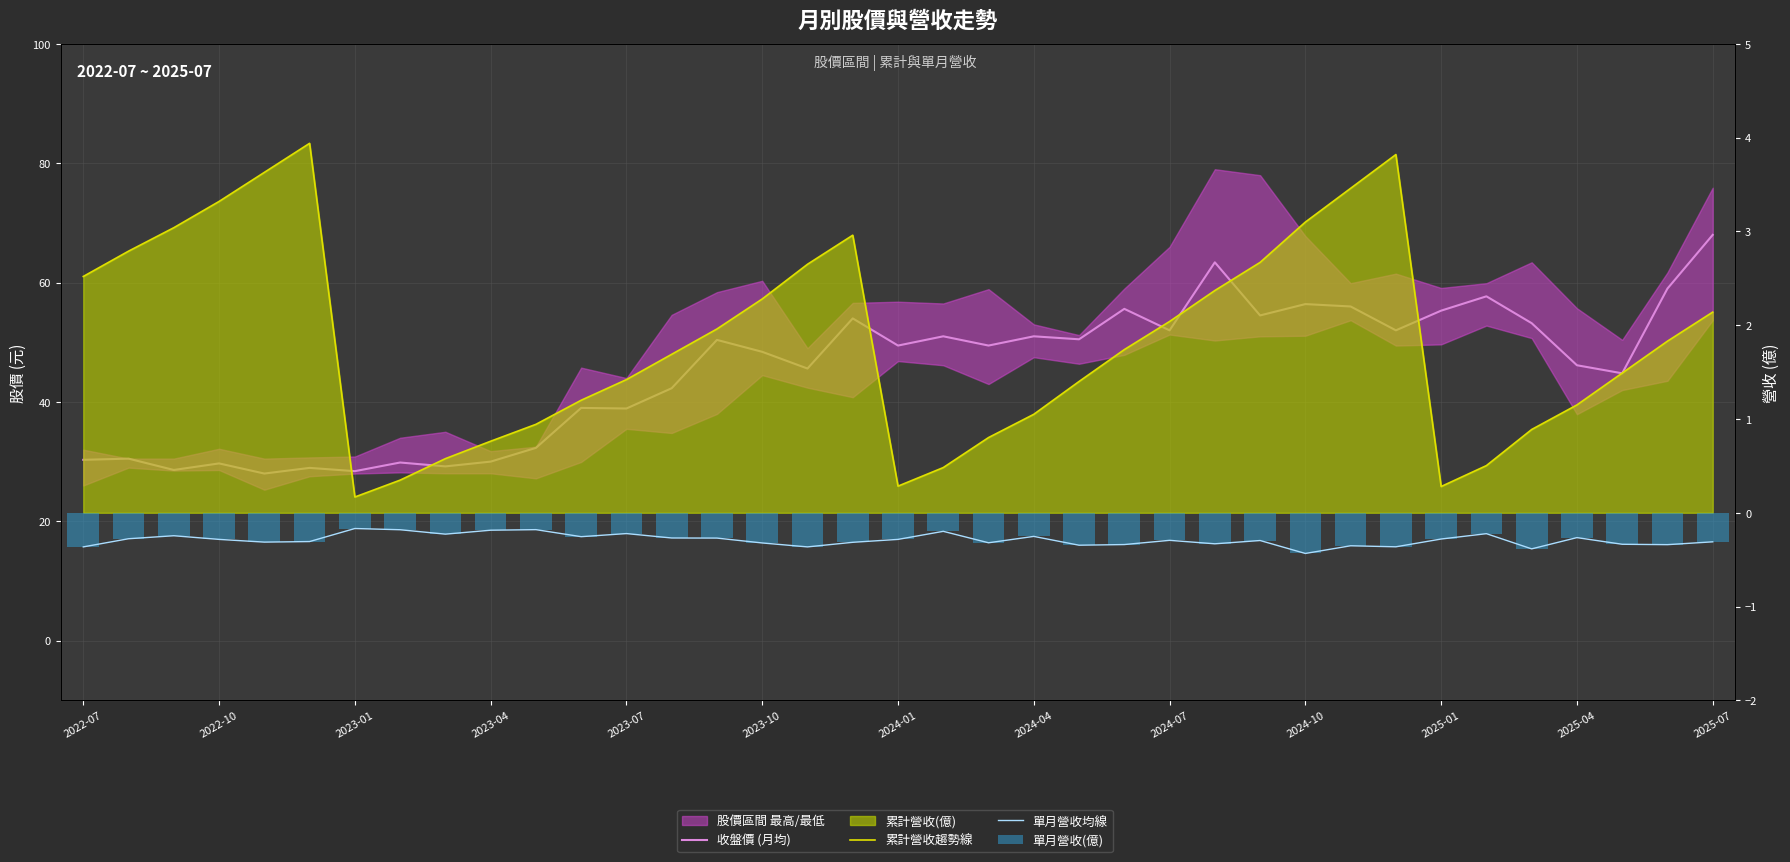

What is the spread (max minus min) of values at 34?

45.1